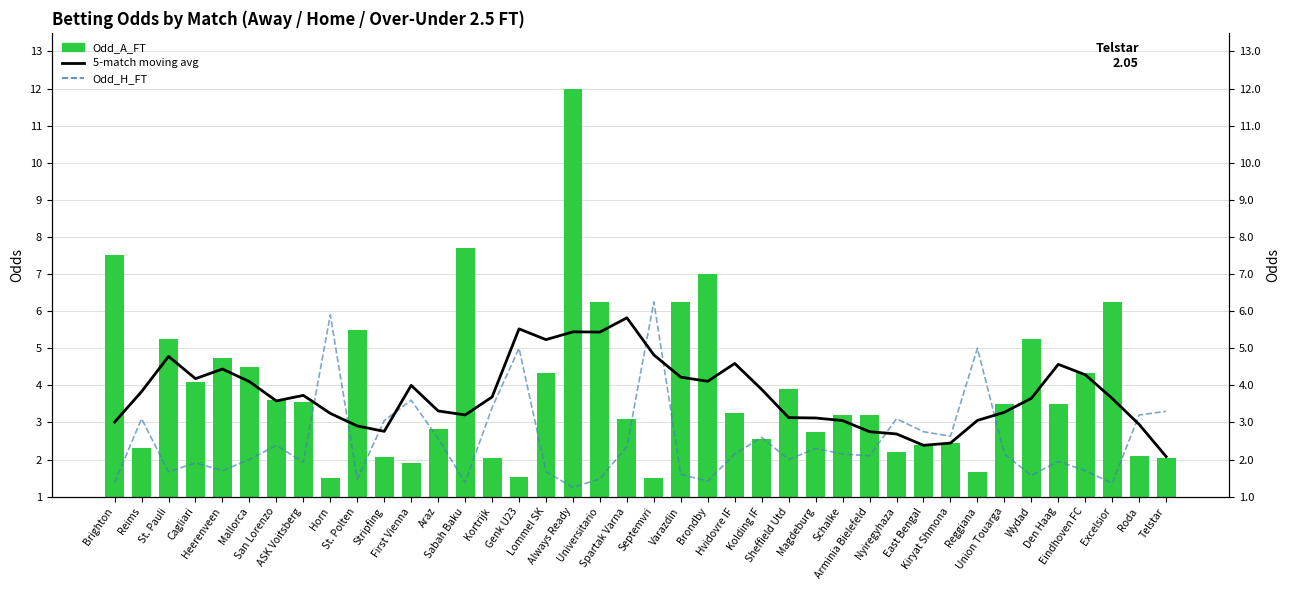

At Reims, list the series in order from largest to smallest.

5-match moving avg, Odd_H_FT, Odd_A_FT